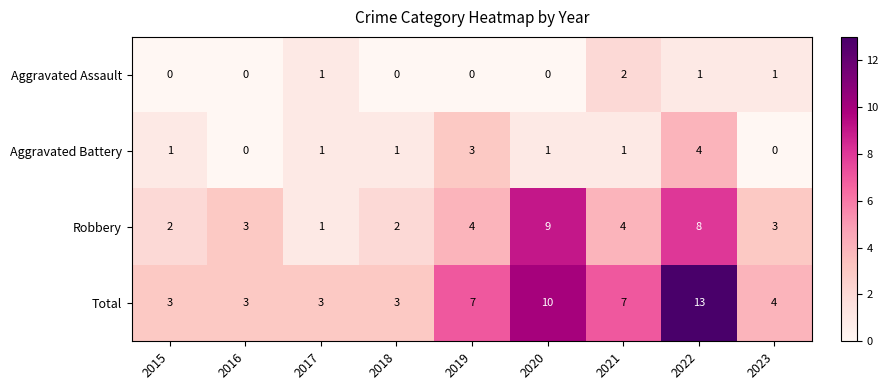

Which series has the widest spread of values?

Total